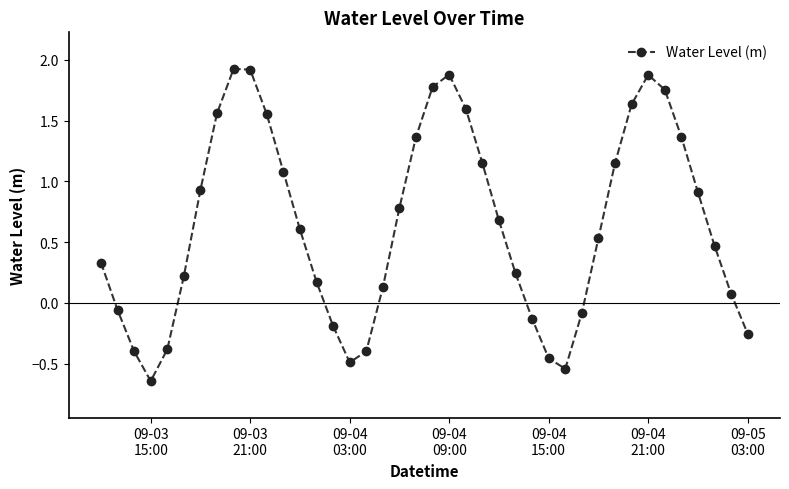

True or false: the data has more than 2 interior local peaks.

True